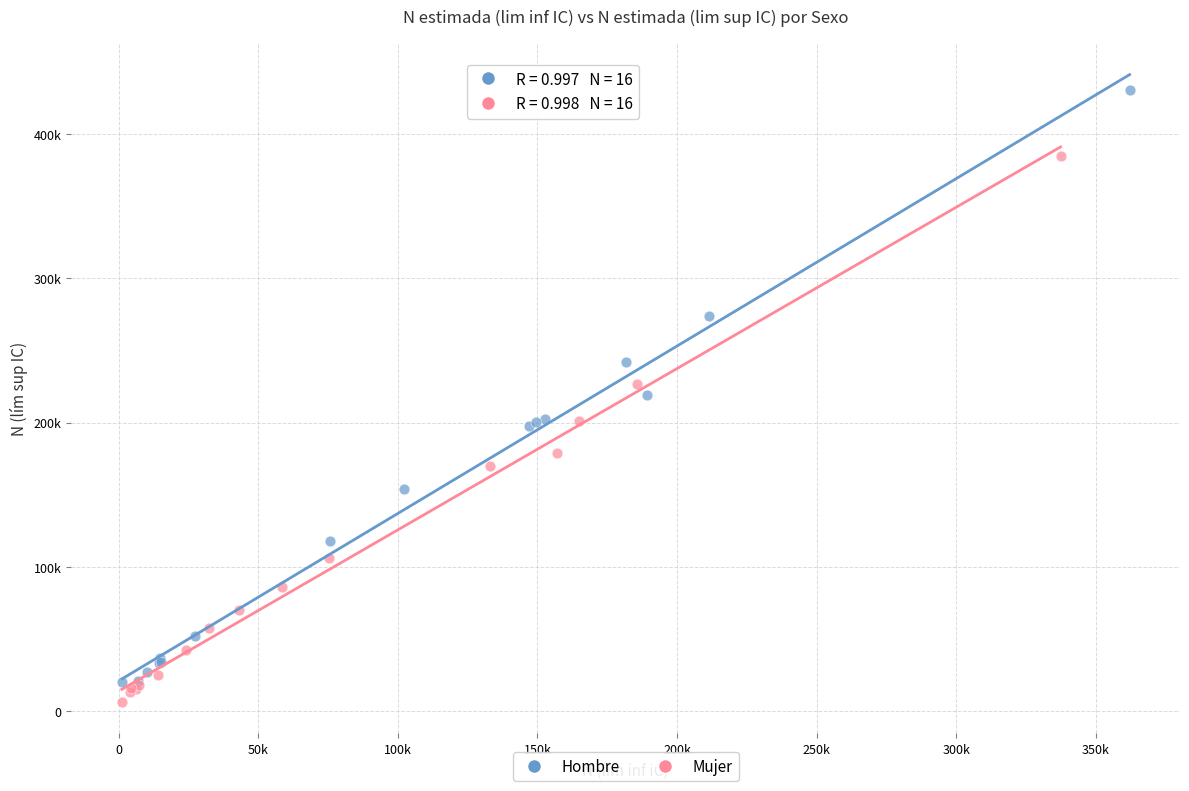

Which series reaches the minimum Y coordinate?

Mujer